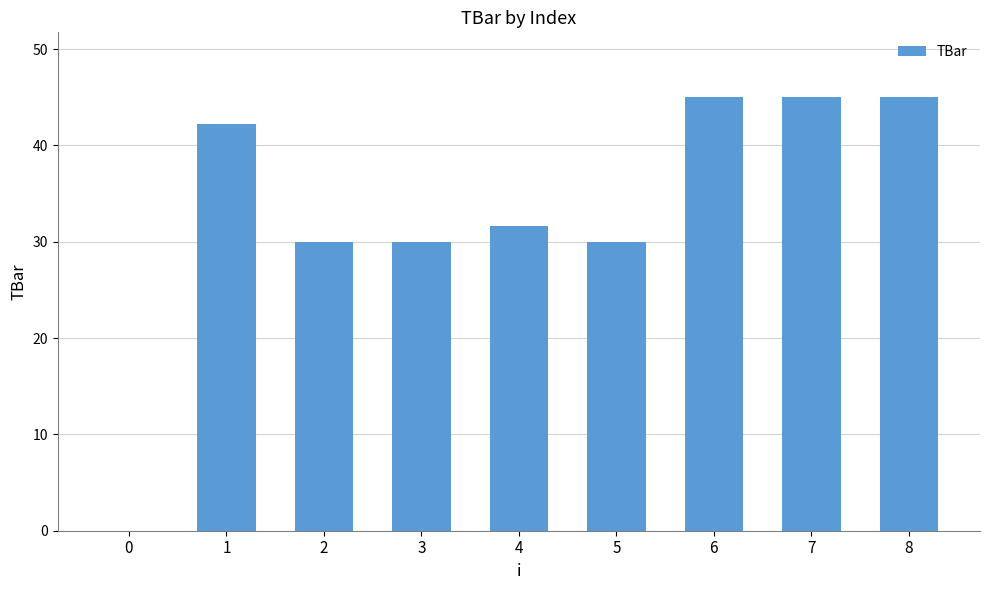

What is the sum of the values at 8 and 6?

90.0